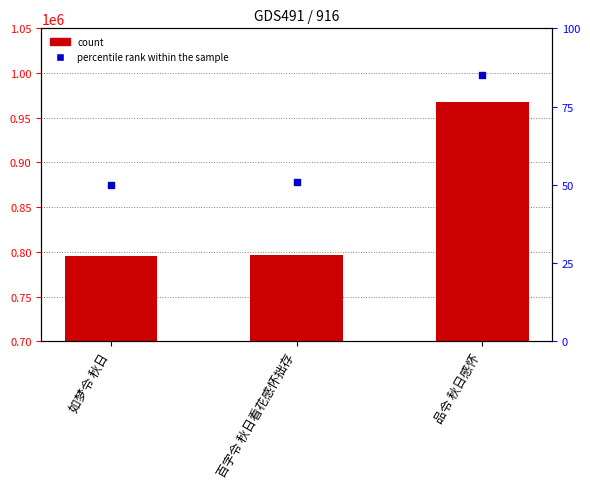

Which series contains the highest Y value?

count